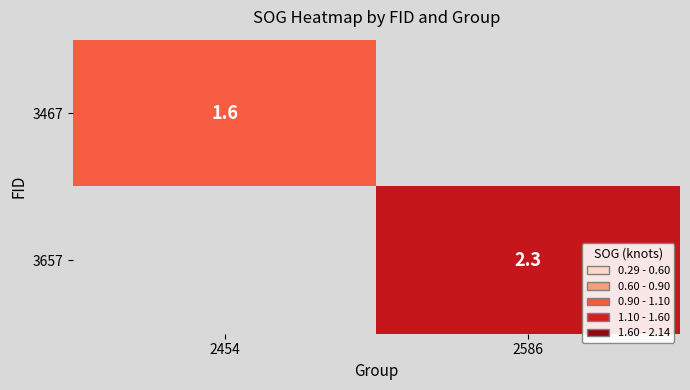

The 3467 series shows 1.6 at 2454. True or false?

True